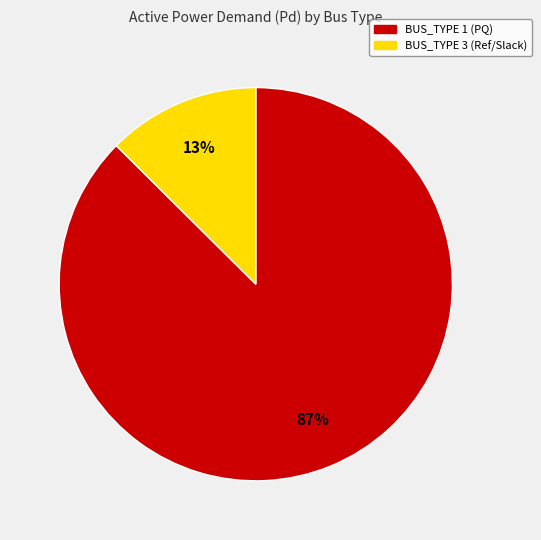

How many segments does this pie chart have?

2